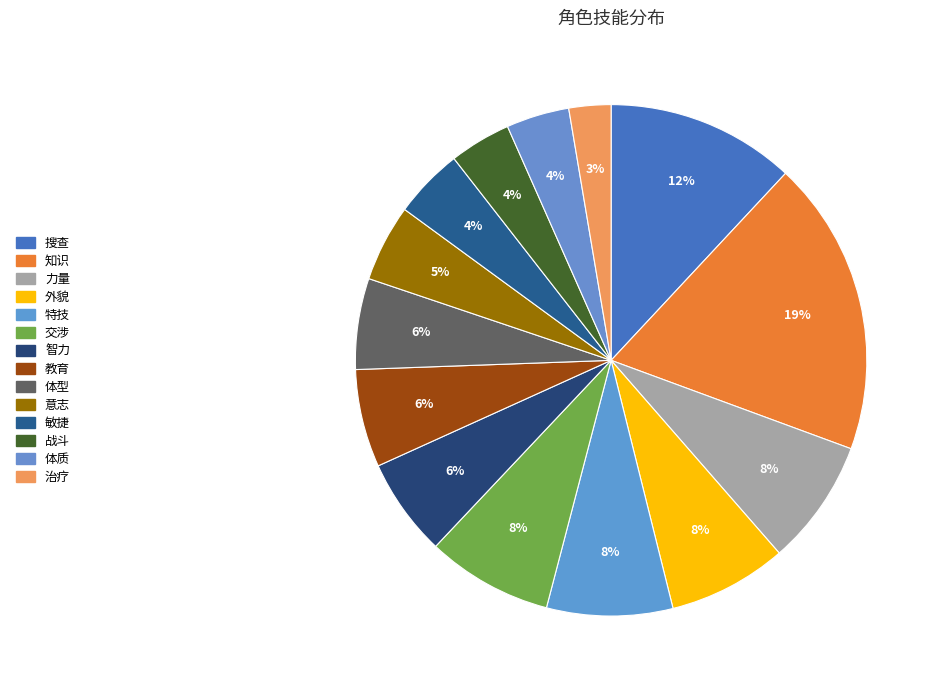

Combined, what portion of the pie is 治疗 and 体质?

6.6%